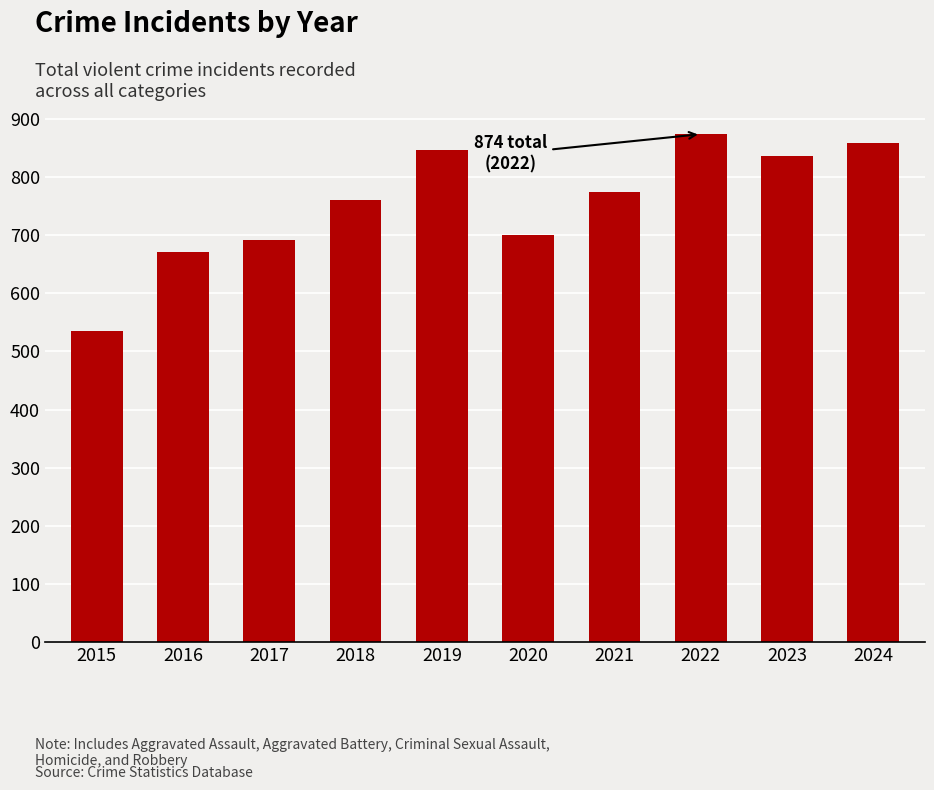

List the labels in order of value, smallest first.

2015, 2016, 2017, 2020, 2018, 2021, 2023, 2019, 2024, 2022